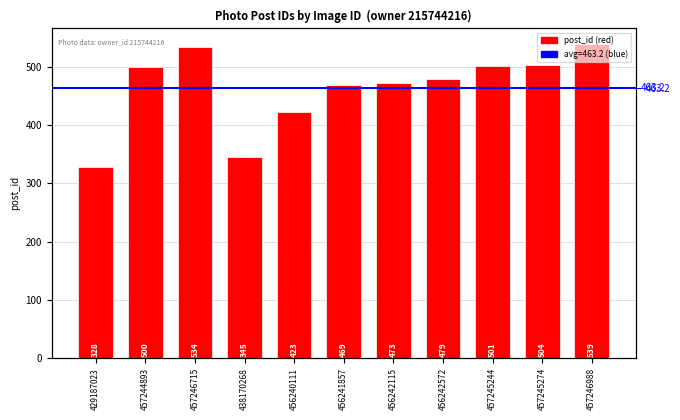

How many data points are less than 479?

5